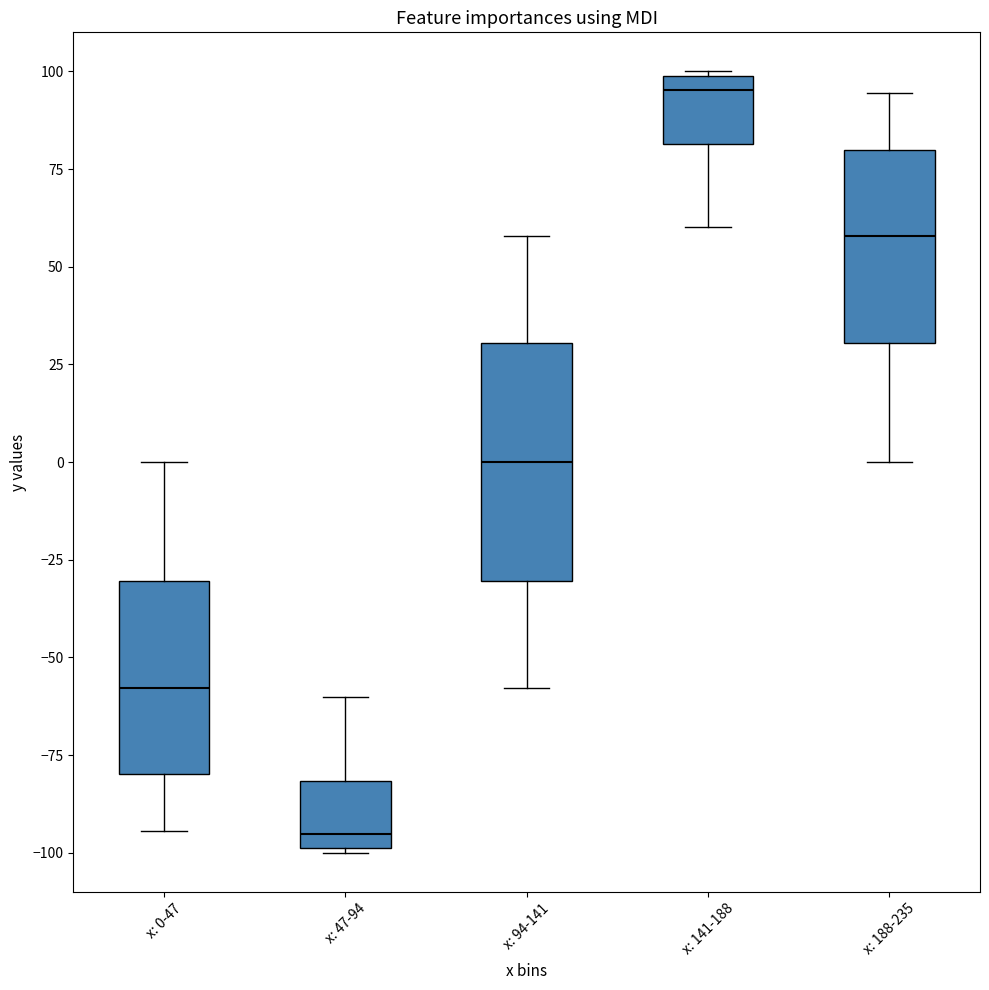

Reading left to right, transcribe this box plot: for each box, give where its median line is, the range the box spans, and where its two whiskers end, as read against the y-axis. The values are not printed on the chart, so give them approximately, as read against the axis.

x: 0-47: median -60, box -80 to -30, whiskers -95 to 0
x: 47-94: median -95, box -100 to -80, whiskers -100 to -60
x: 94-141: median 0, box -30 to 30, whiskers -60 to 60
x: 141-188: median 95, box 80 to 100, whiskers 60 to 100
x: 188-235: median 60, box 30 to 80, whiskers 0 to 95